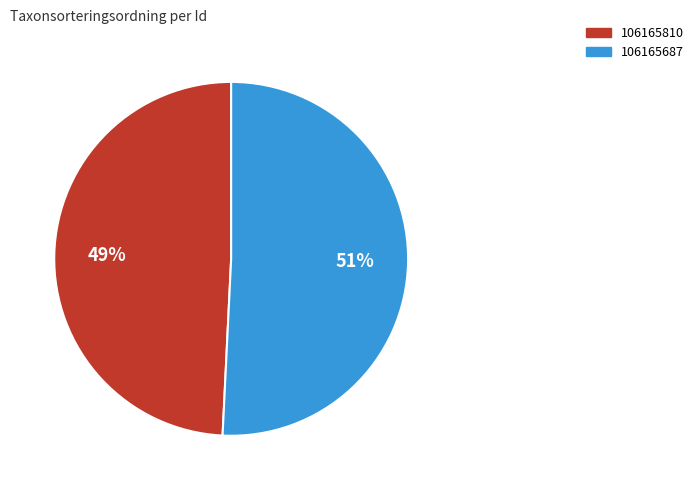

Which has a higher value, 106165687 or 106165810?

106165687